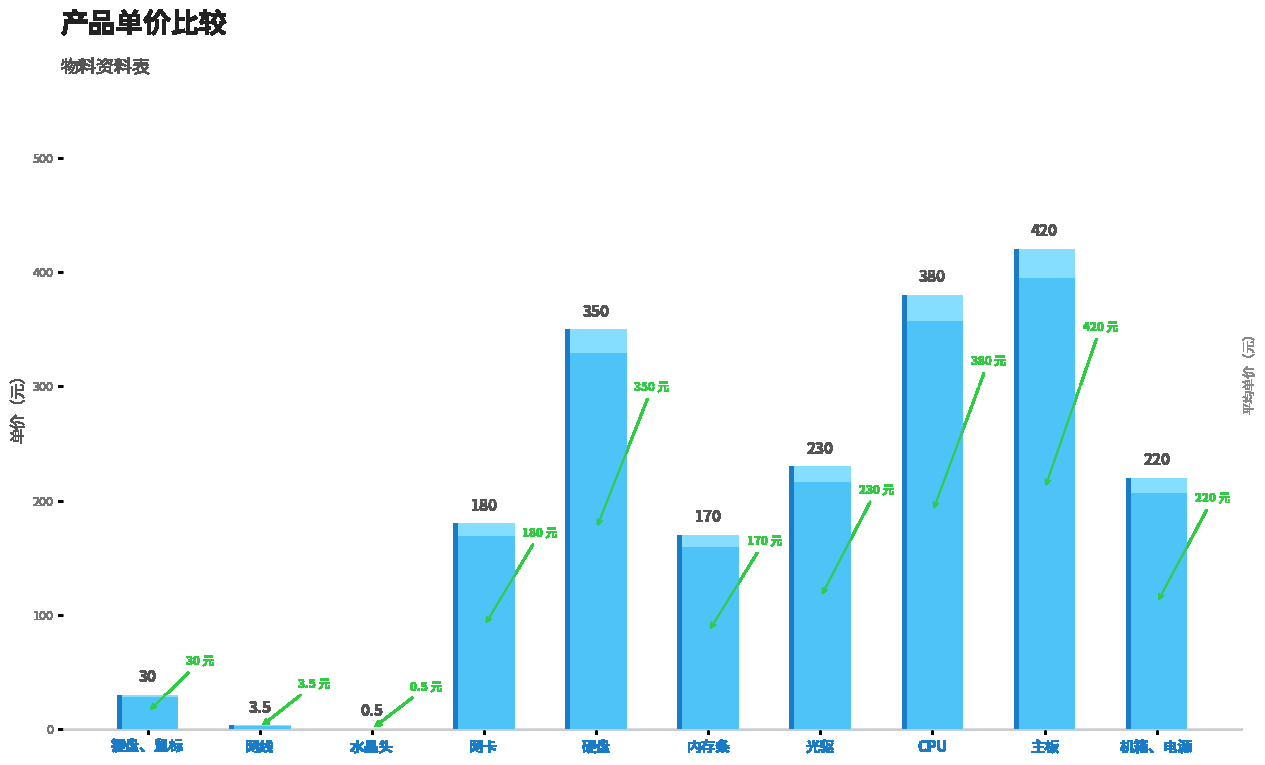

At which label is the value closest to 210?

机箱、电源